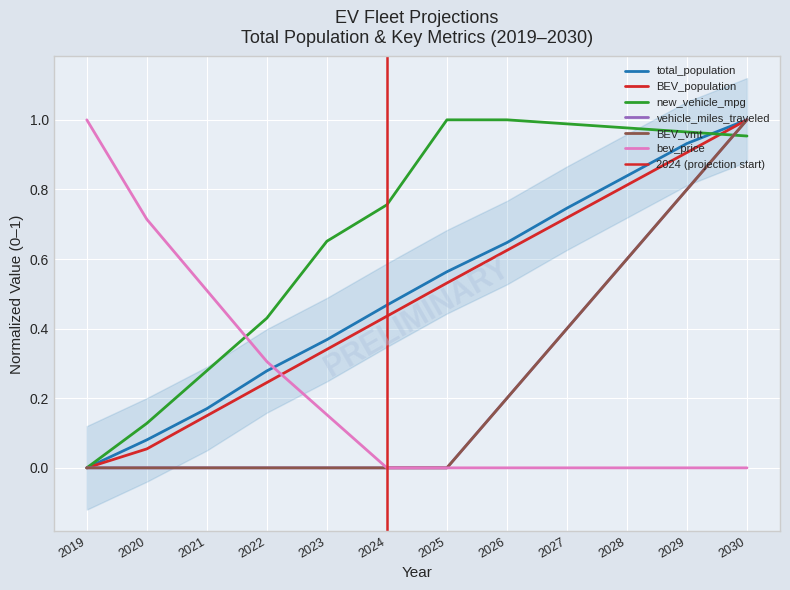

How many times do bev_price and total_population cross each other?

1